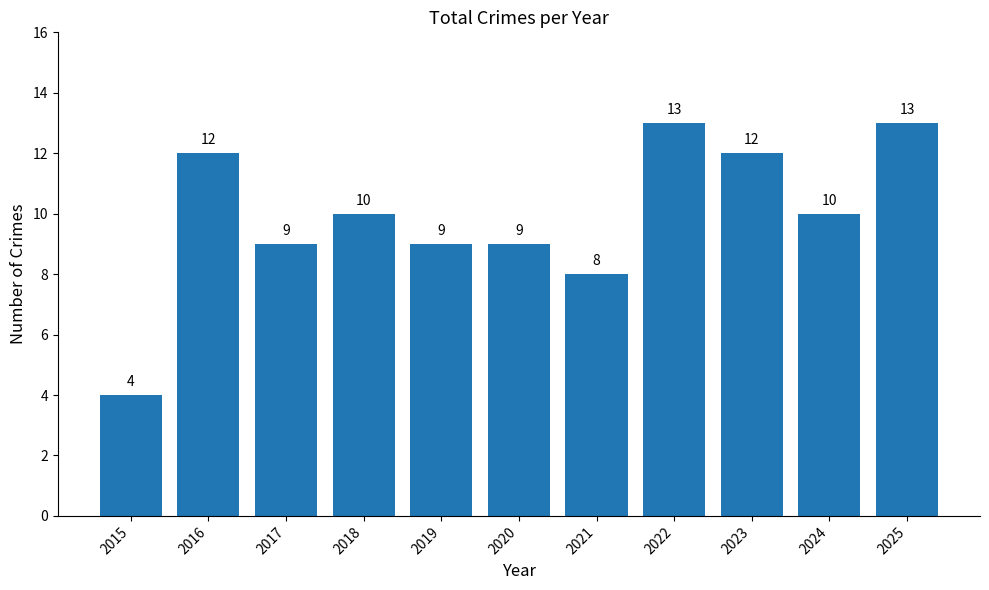

Which category has the lowest value across all series?

2015